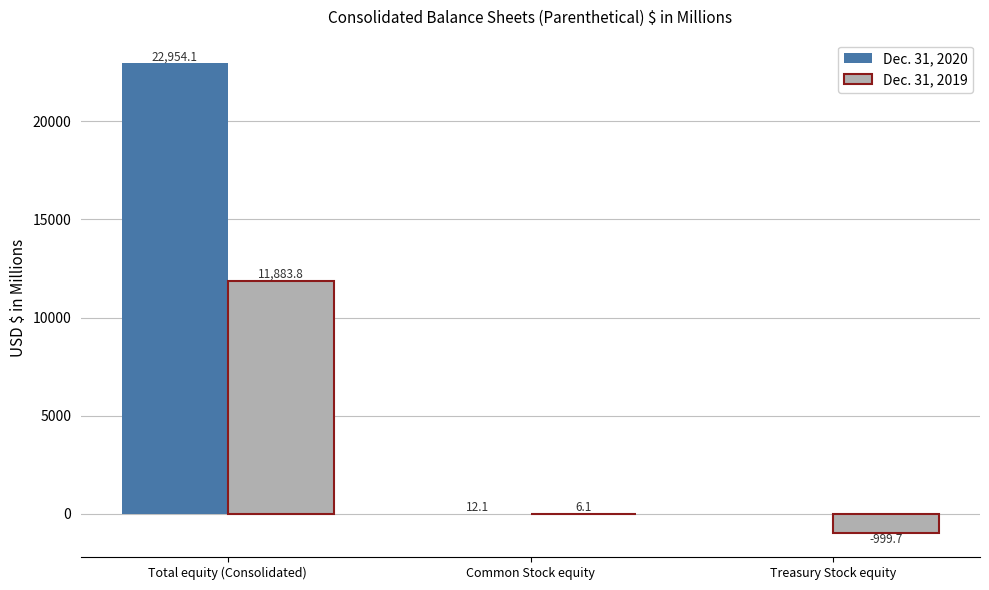

Between Total equity (Consolidated) and Common Stock equity, which series saw the biggest shift?

Dec. 31, 2020